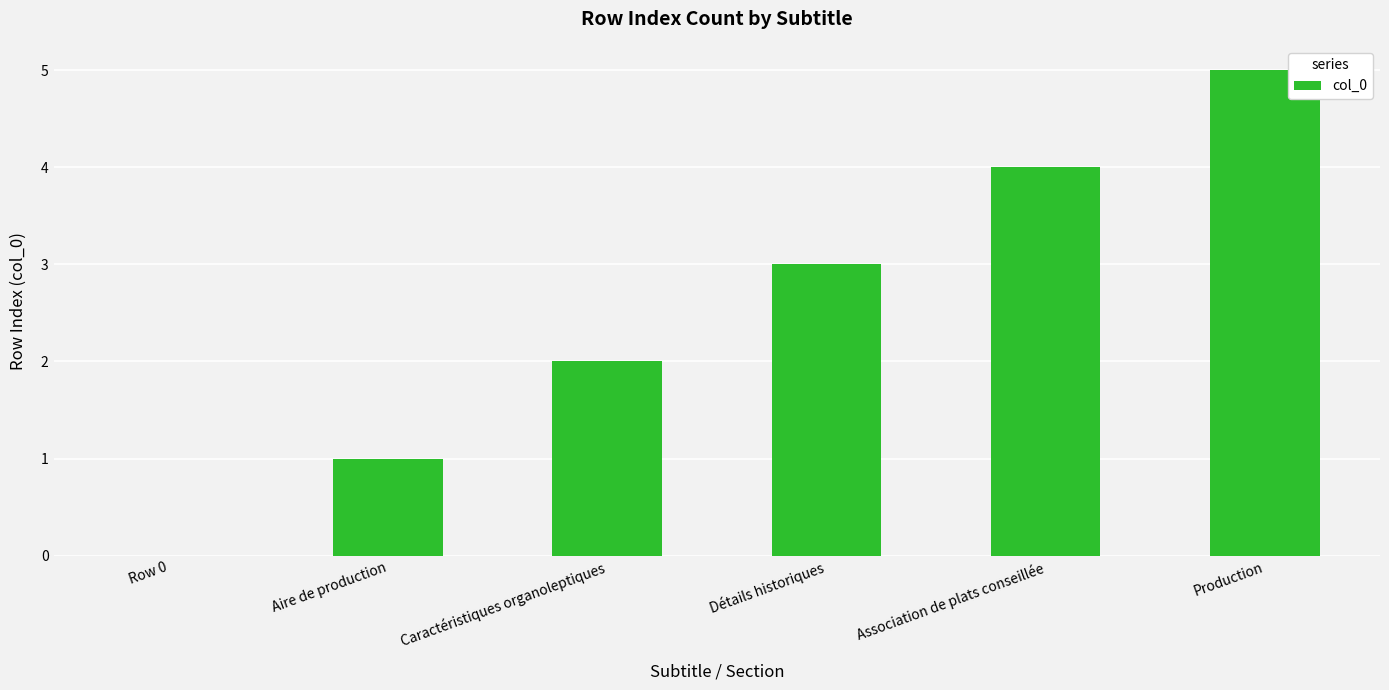

Between Aire de production and Détails historiques, which is larger?

Détails historiques